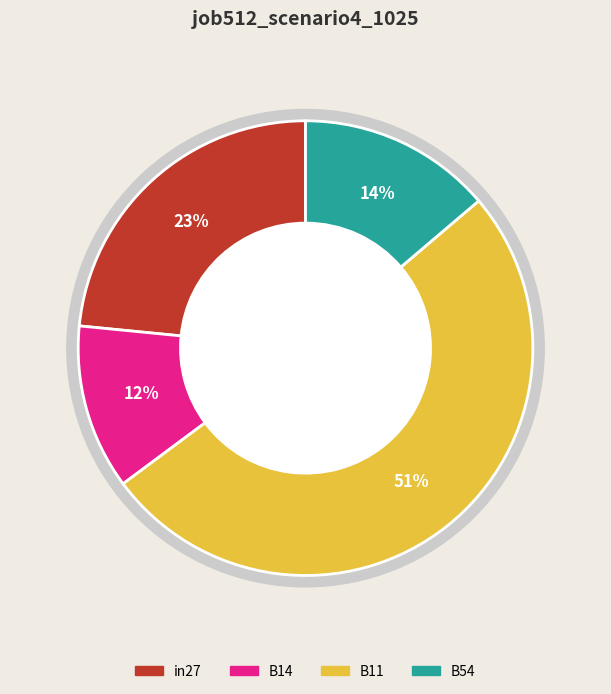

What percentage is NOT represented by B11?

49.0%